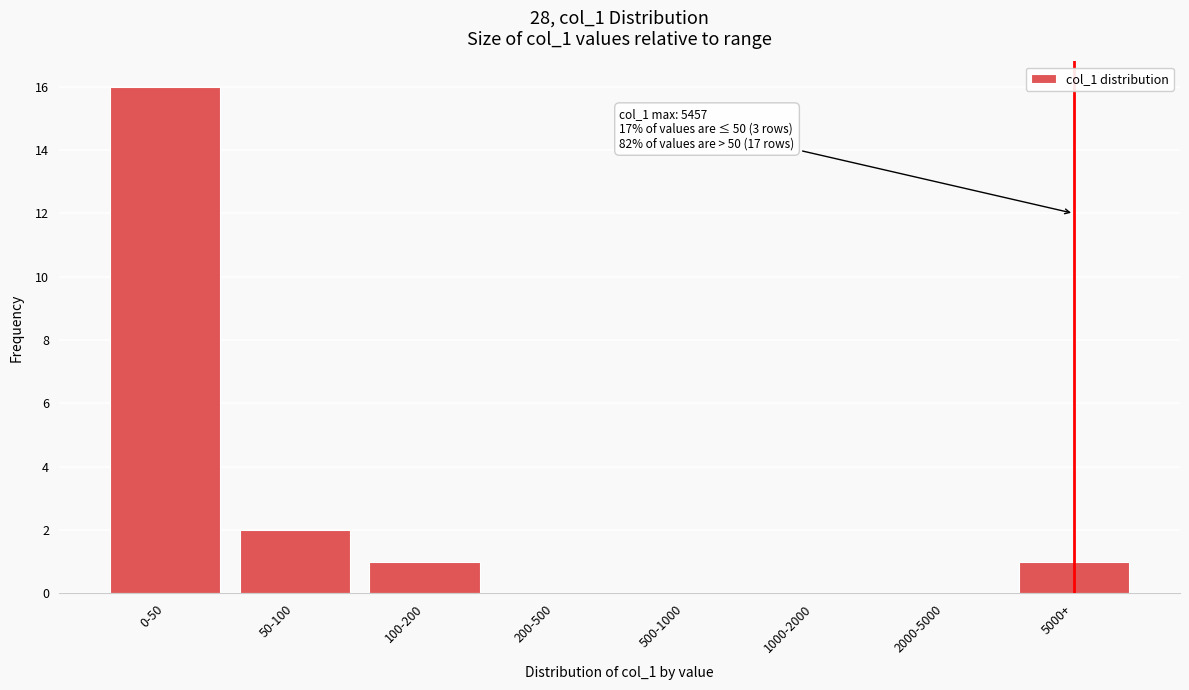

Reading right to left, extract all data points from this chart.

5000+=1	2000-5000=0	1000-2000=0	500-1000=0	200-500=0	100-200=1	50-100=2	0-50=16